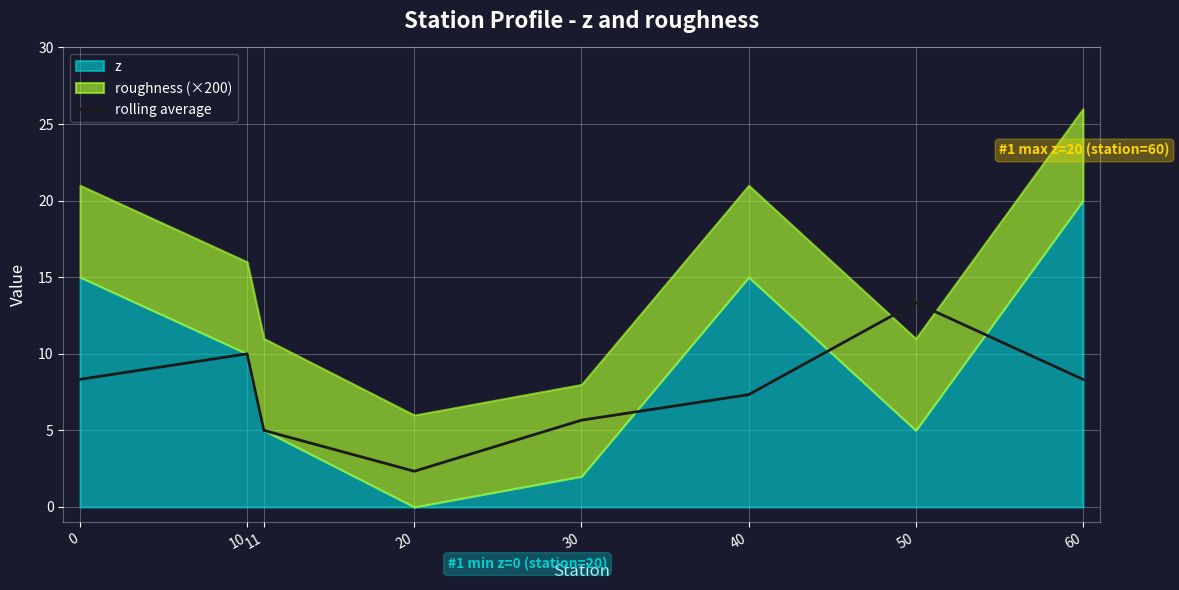

The value at 50 is 13.3. True or false?

True